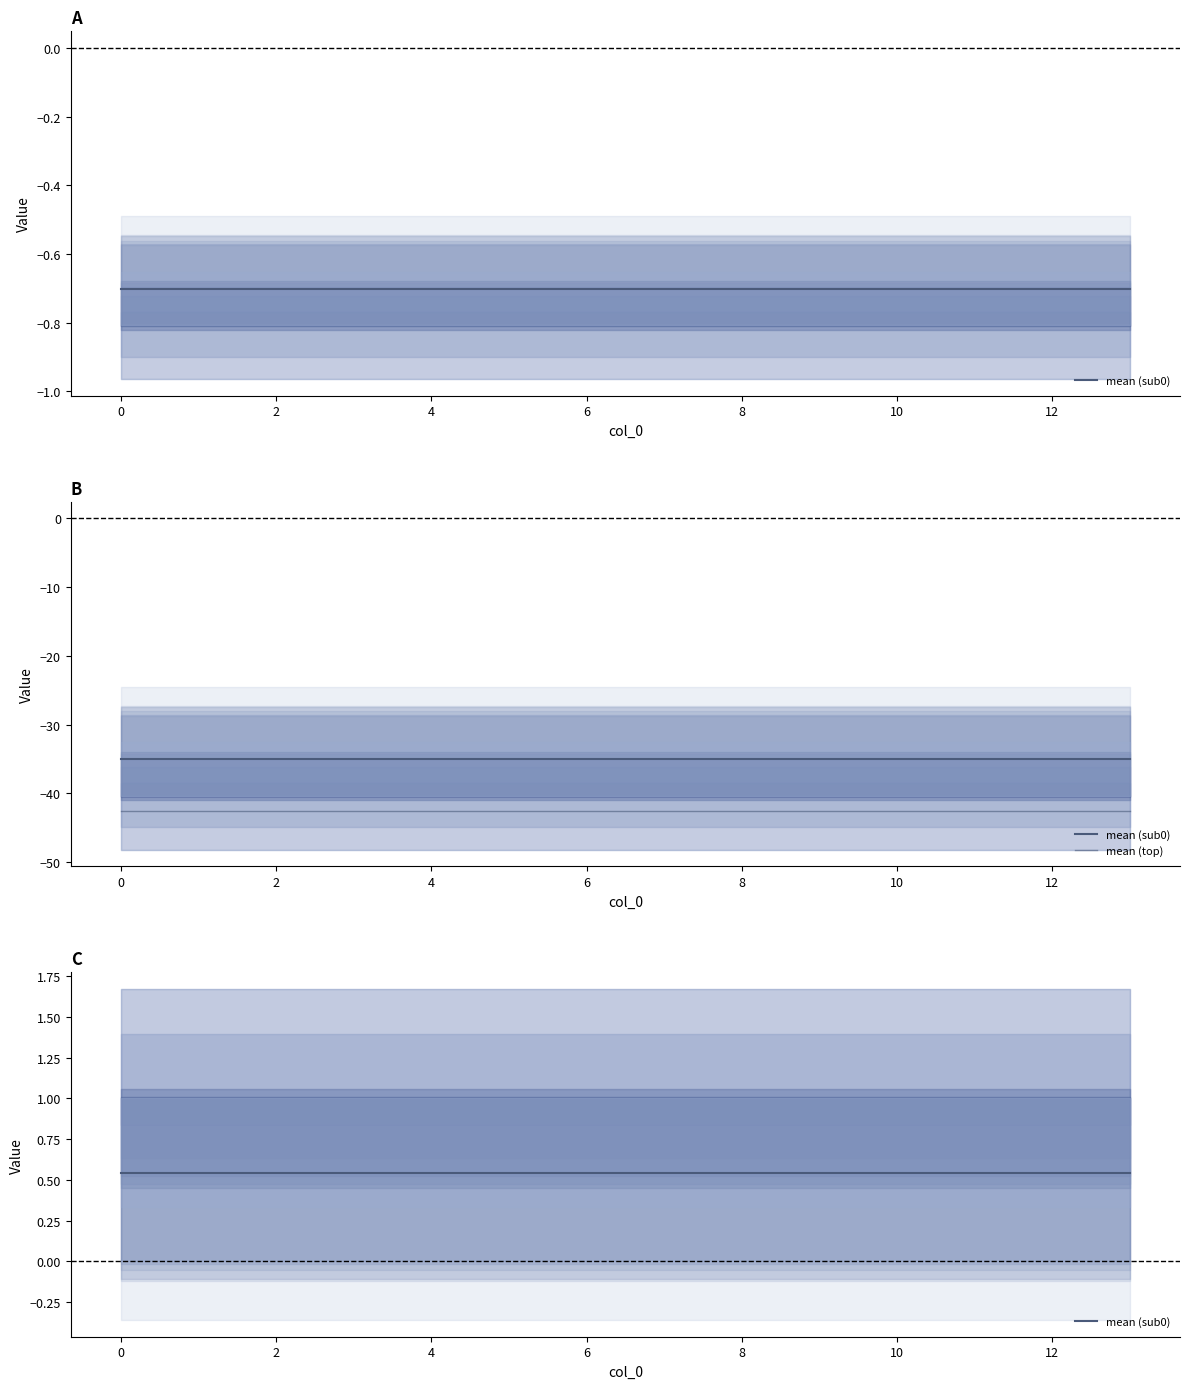

How many lines are shown in the chart?

2